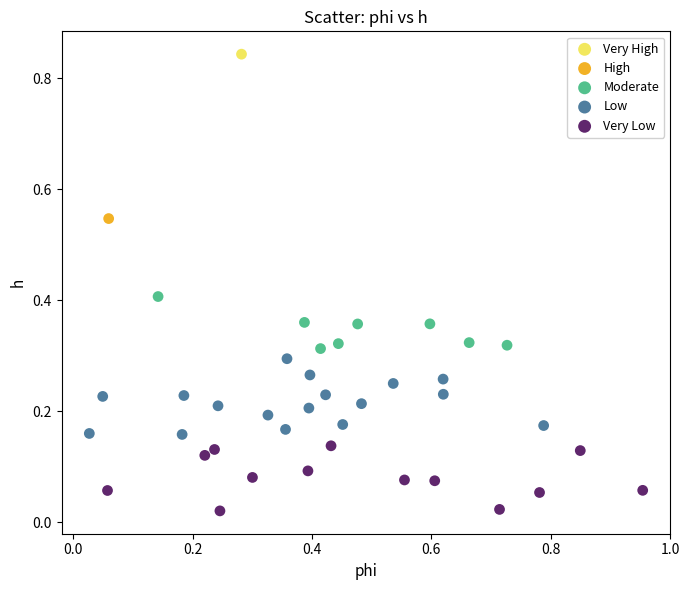

Which series reaches the maximum Y coordinate?

Very High